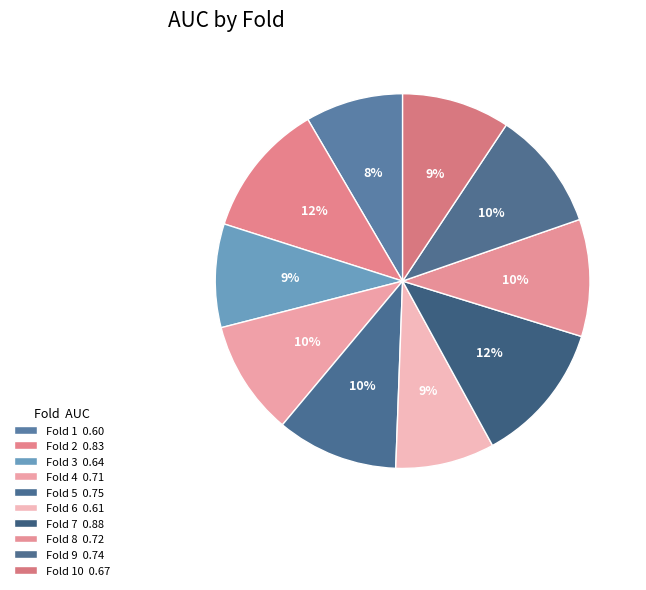

Which slice is the smallest?

Fold 1